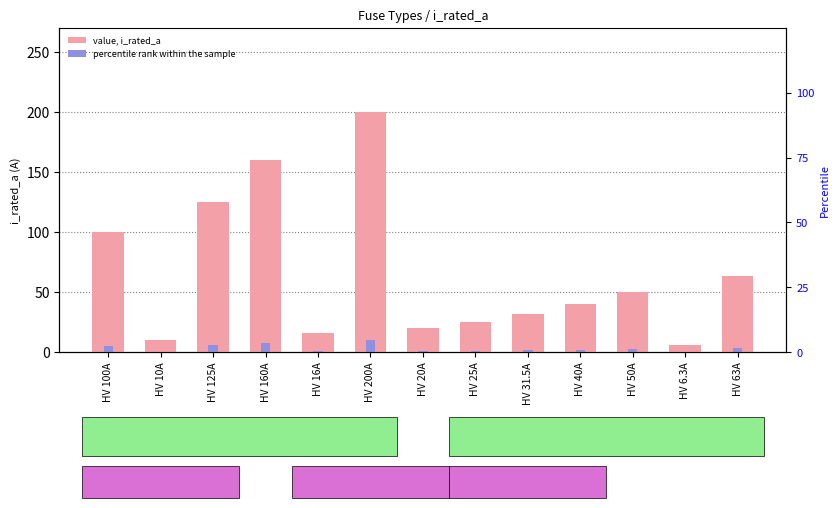

What is the minimum value for i_rated_a (value)?

6.3